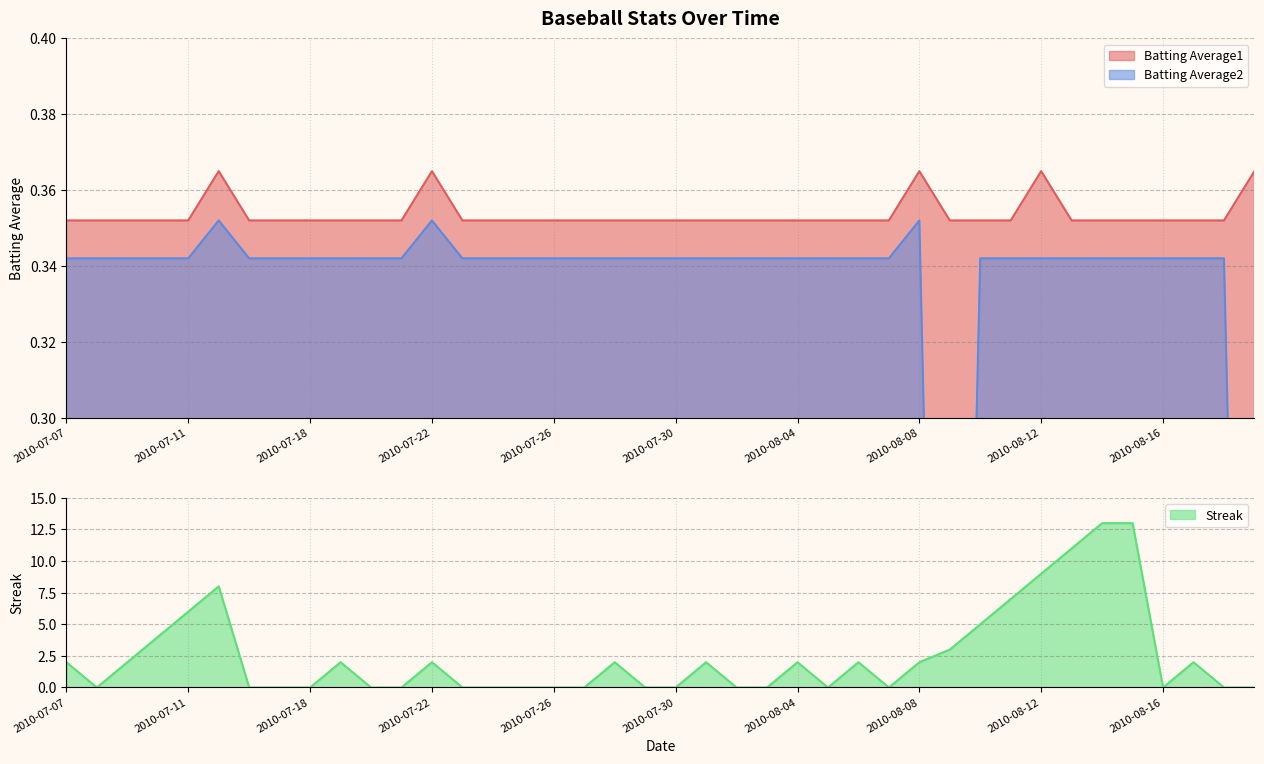

Which has a higher value, 2010-07-29 or 2010-08-16?

2010-07-29